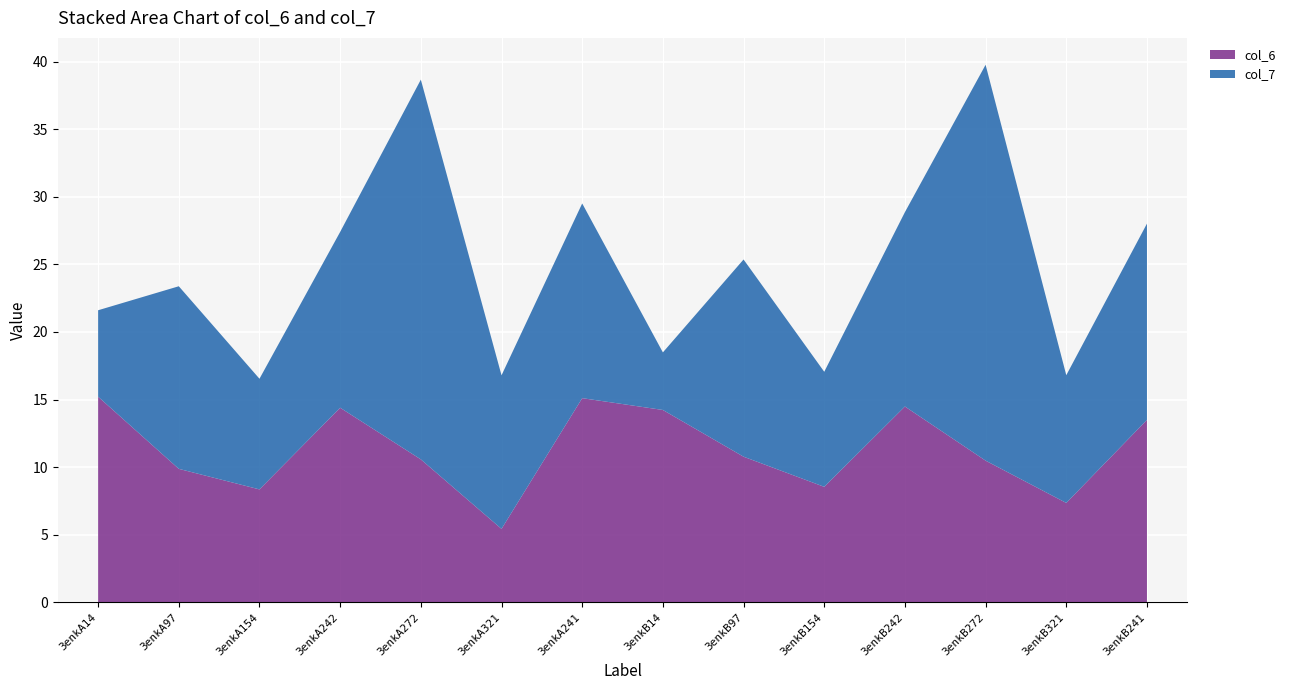

Reading right to left, transcribe all the data shown in this chart.

col_6: 3enkB241=13.5	3enkB321=7.4	3enkB272=10.5	3enkB242=14.5	3enkB154=8.6	3enkB97=10.8	3enkB14=14.2	3enkA241=15.1	3enkA321=5.4	3enkA272=10.6	3enkA242=14.4	3enkA154=8.4	3enkA97=9.9	3enkA14=15.2
col_7: 3enkB241=14.5	3enkB321=9.4	3enkB272=29.3	3enkB242=14.4	3enkB154=8.5	3enkB97=14.6	3enkB14=4.3	3enkA241=14.4	3enkA321=11.4	3enkA272=28.1	3enkA242=13.0	3enkA154=8.2	3enkA97=13.5	3enkA14=6.4